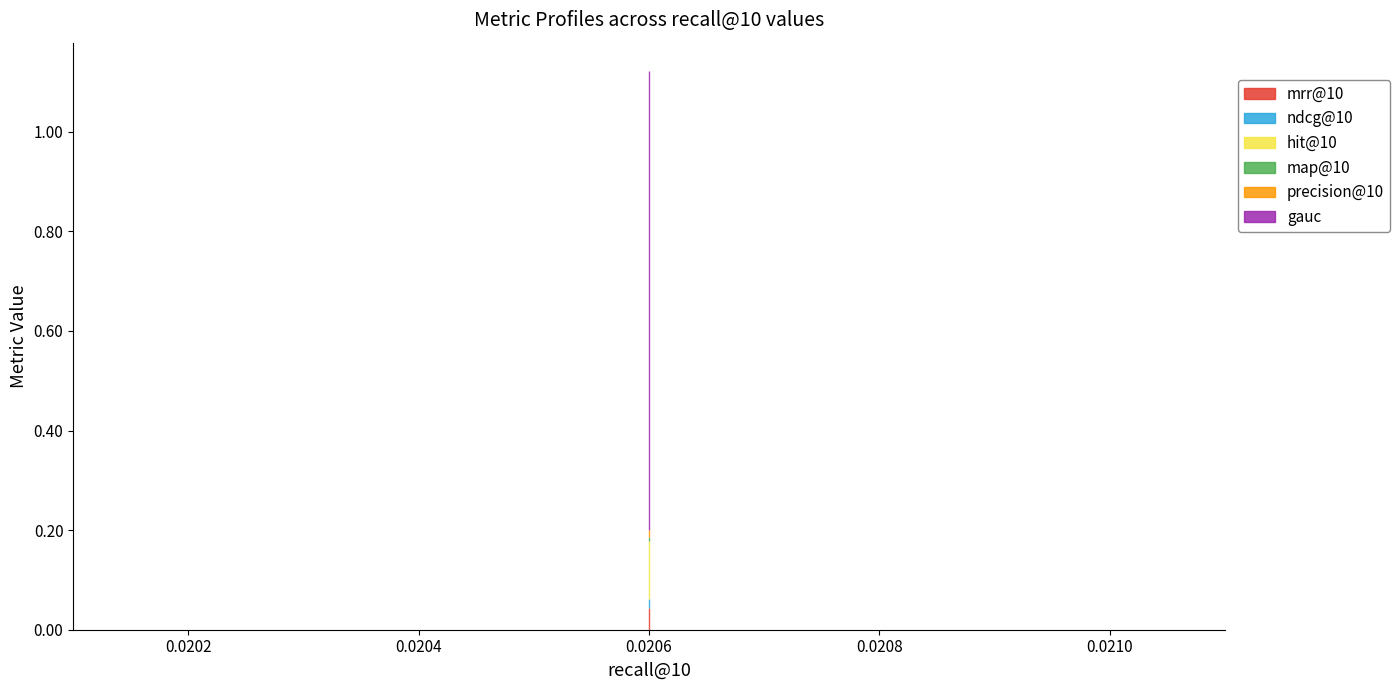

What is the difference between the highest and lowest values at 0.0206?

0.9